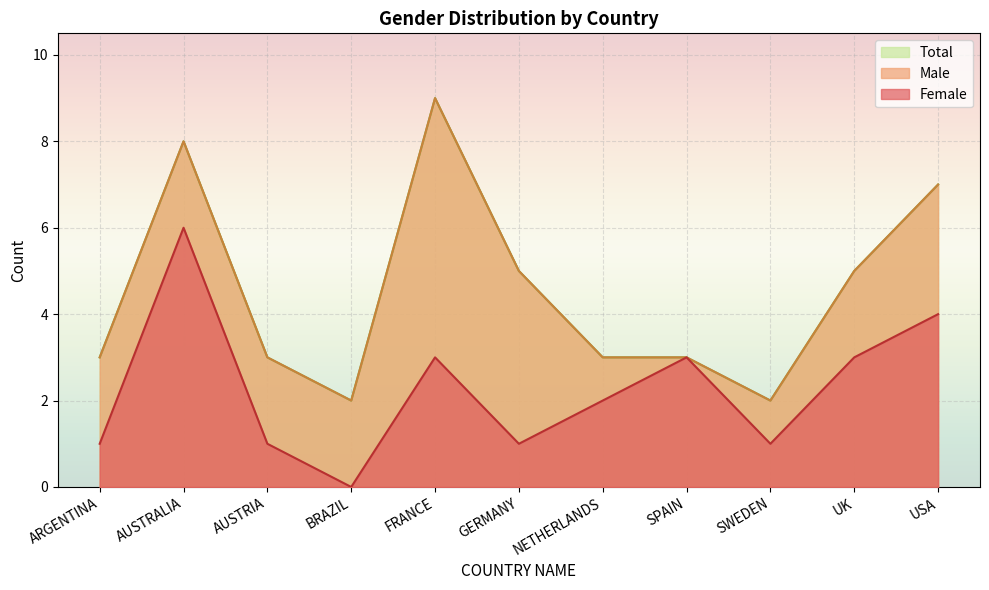

What is the total value across all series at AUSTRIA?

4